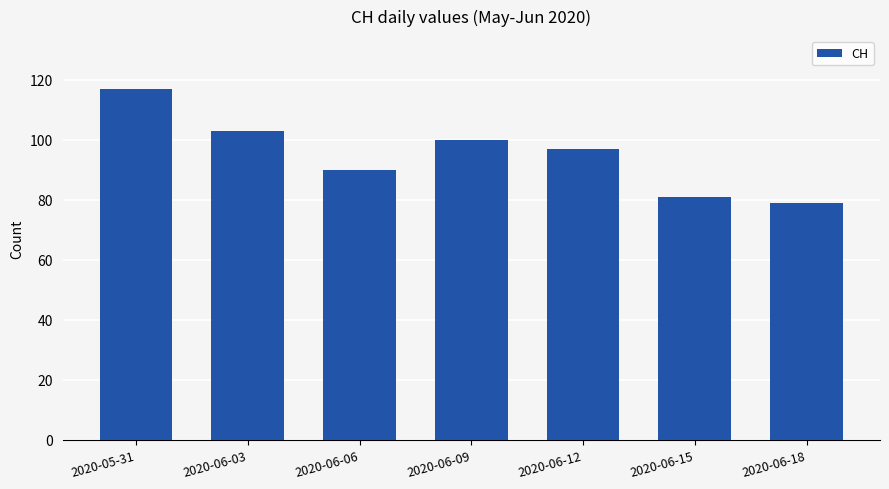

What is the value of the 6th bar from the left?

81